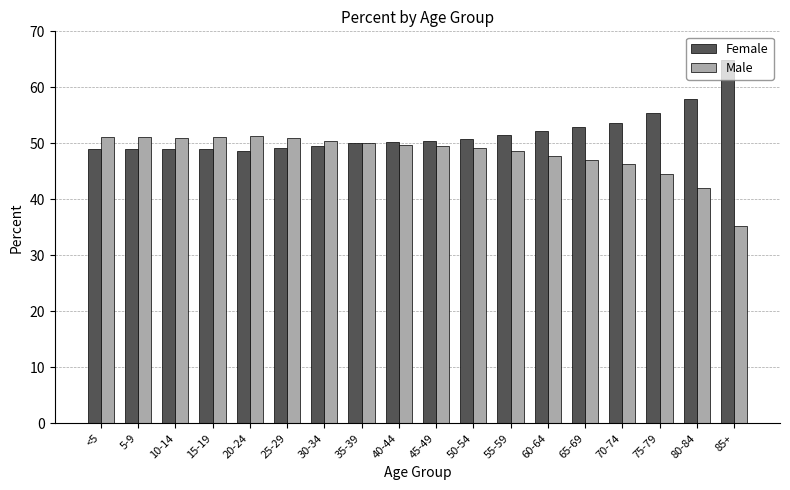

What is the value of the Male bar at the 11th from the left?

49.2